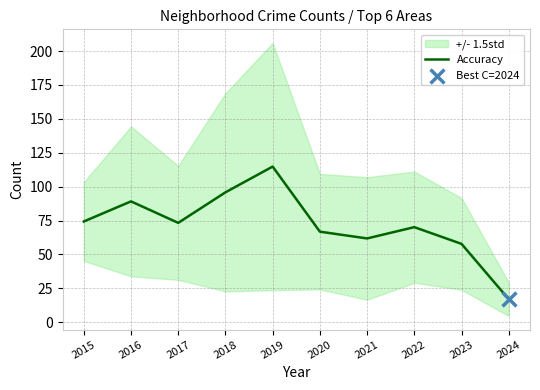

Approximately how many times larger is the value at 2015 compared to 2017?

1.0